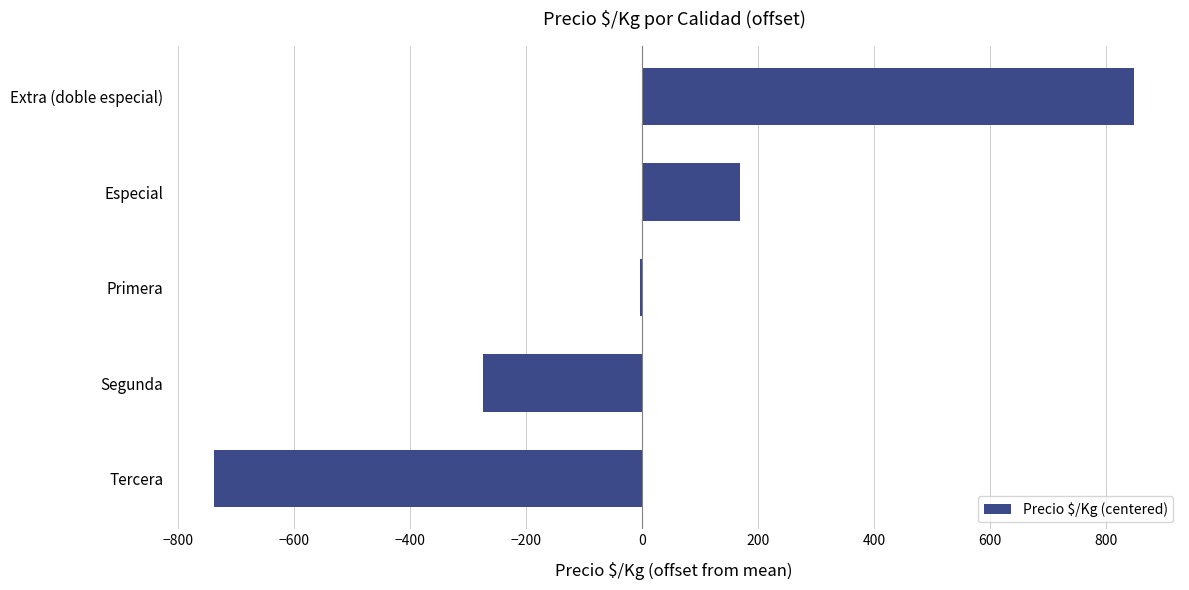

What value does the data have at Segunda?

-274.7